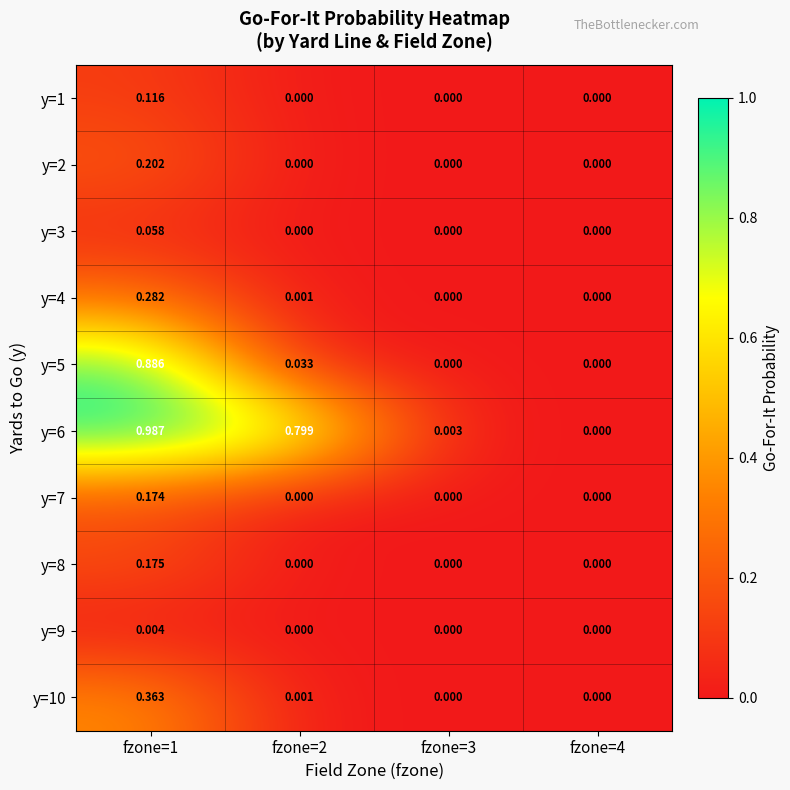

Which series has the largest total across all categories?

y=6